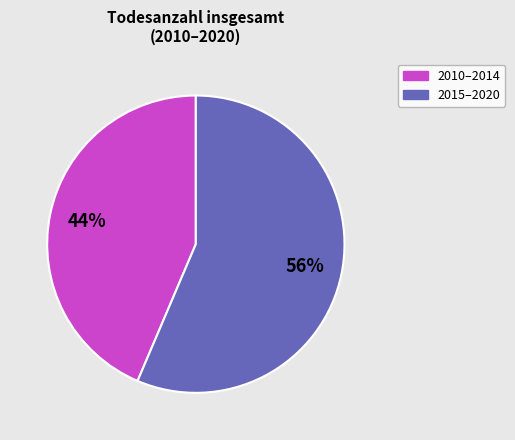

To the nearest percent, what is the average slice percentage?

50%